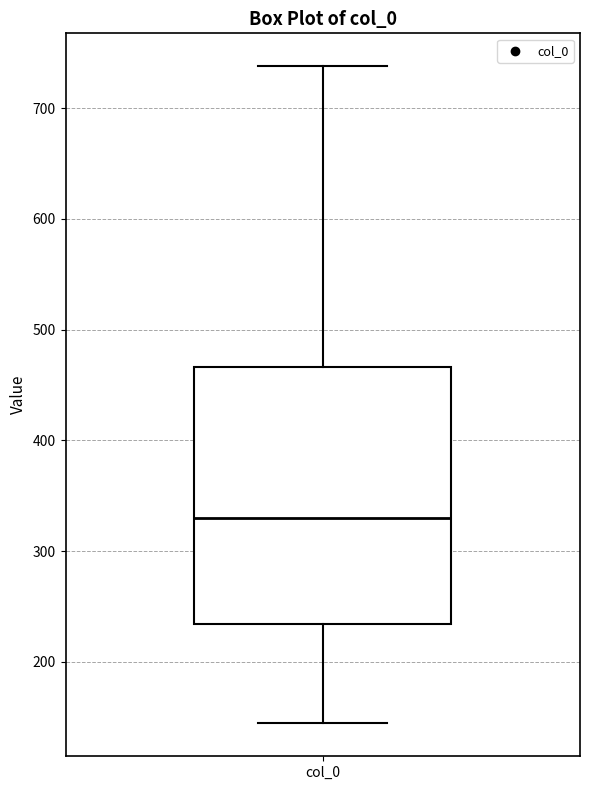

Where does the median line of the box for col_0 sit on the y-axis? The values are not printed on the chart, so give them approximately, as read against the axis.

330